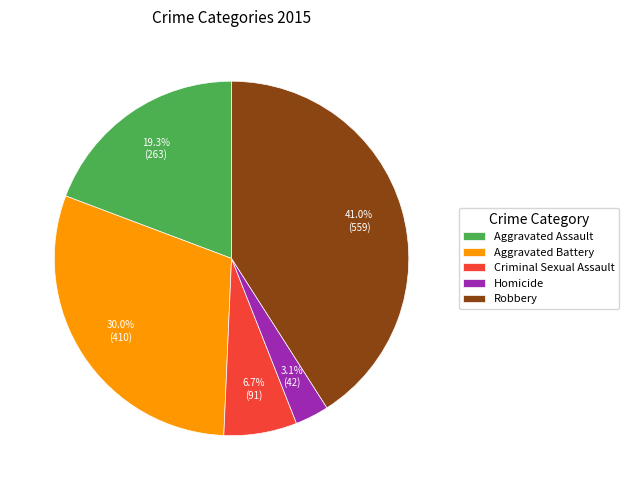

To the nearest percent, what percentage of the pie is Aggravated Assault?

19%